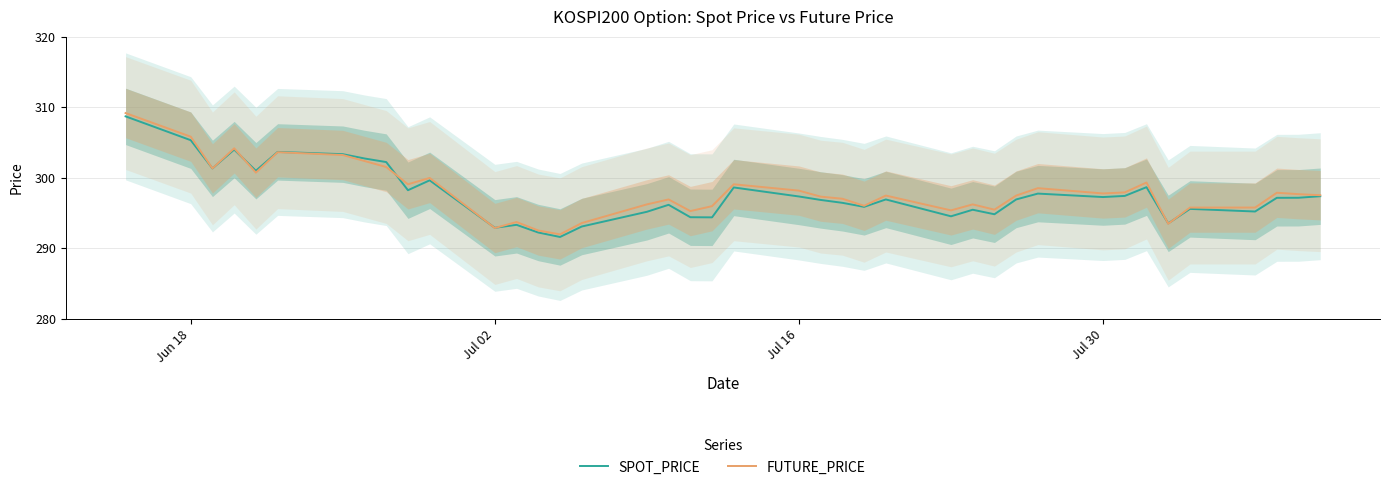

After their last crossing, which series has the higher values: FUTURE_PRICE or SPOT_PRICE?

FUTURE_PRICE